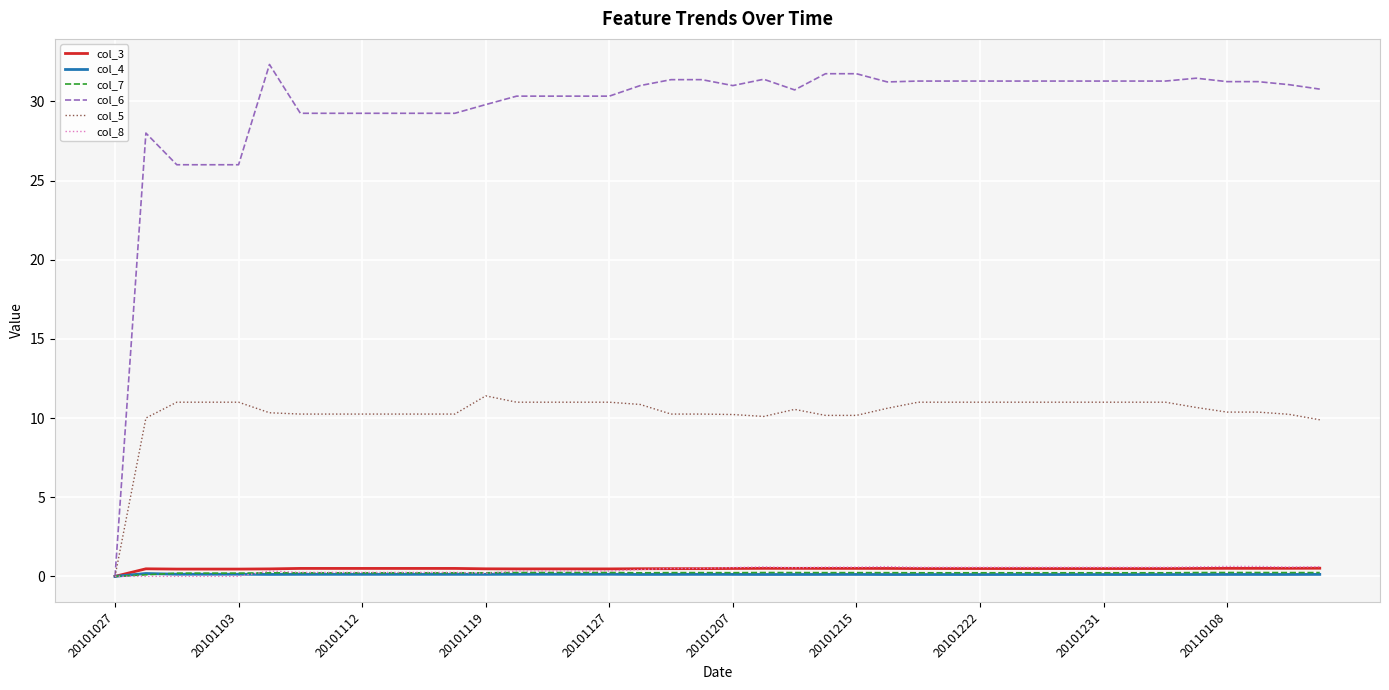

Which series has the largest total across all categories?

col_6